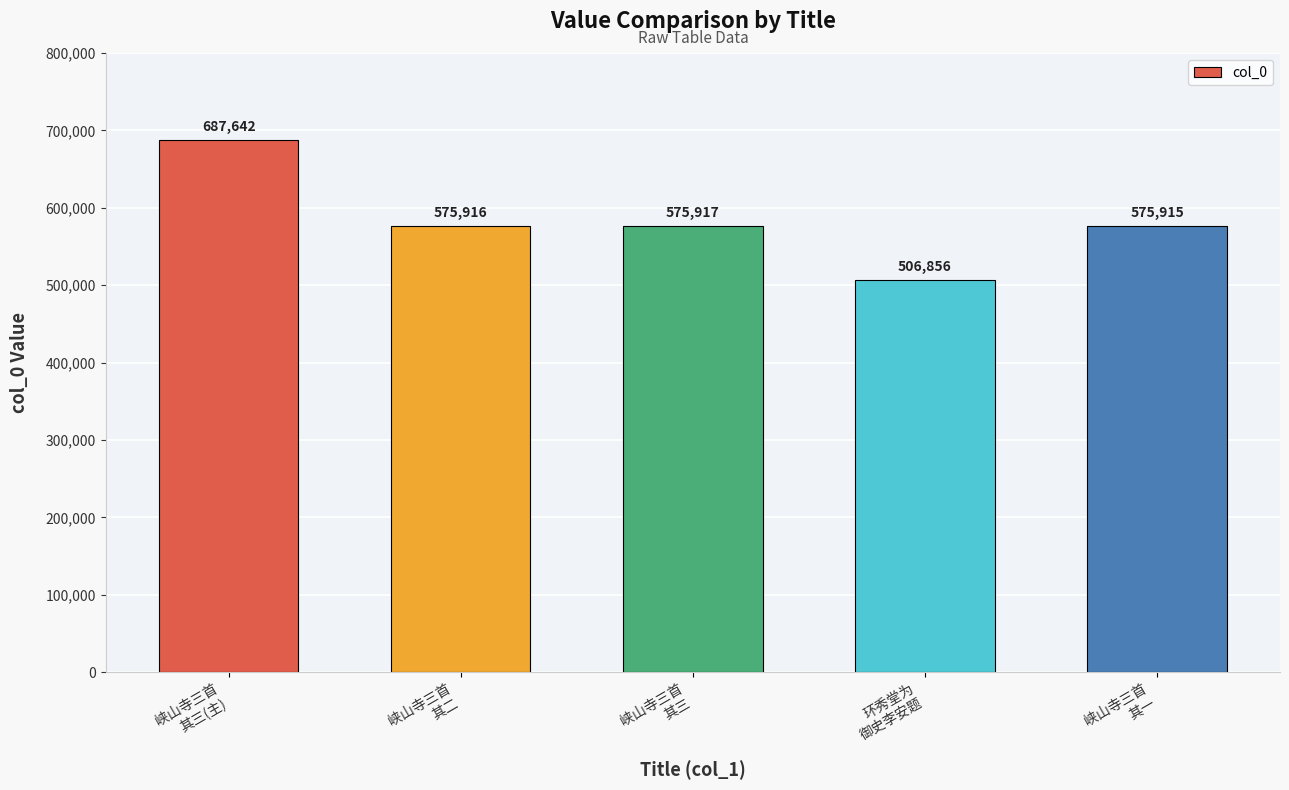

Is it true that the value at 环秀堂为
御史李安题 is 506856?

True